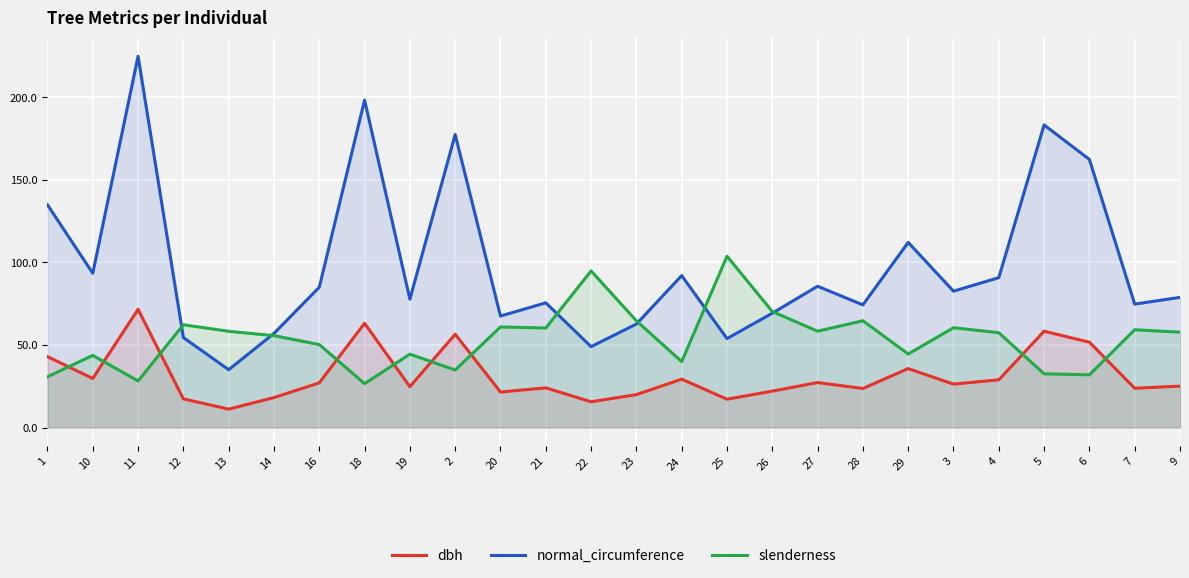

After their last crossing, which series has the higher values: dbh or slenderness?

slenderness